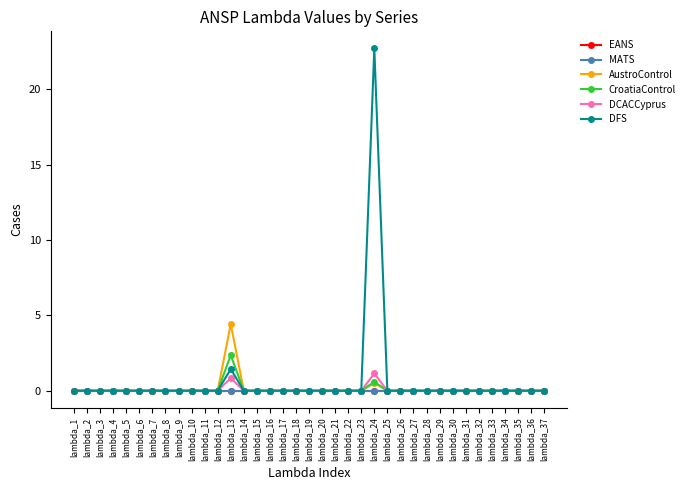

Does the chart have visible grid lines?

No